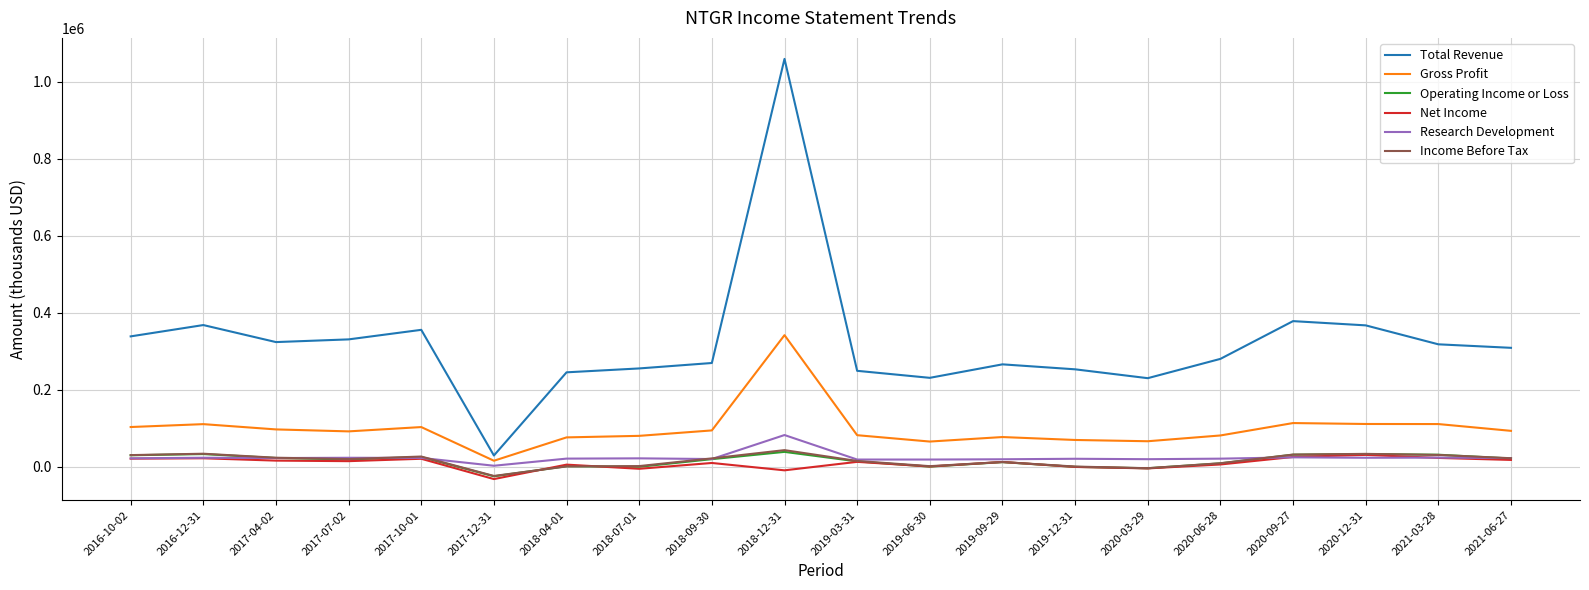

At which label does Net Income first exceed 12800?

2016-10-02